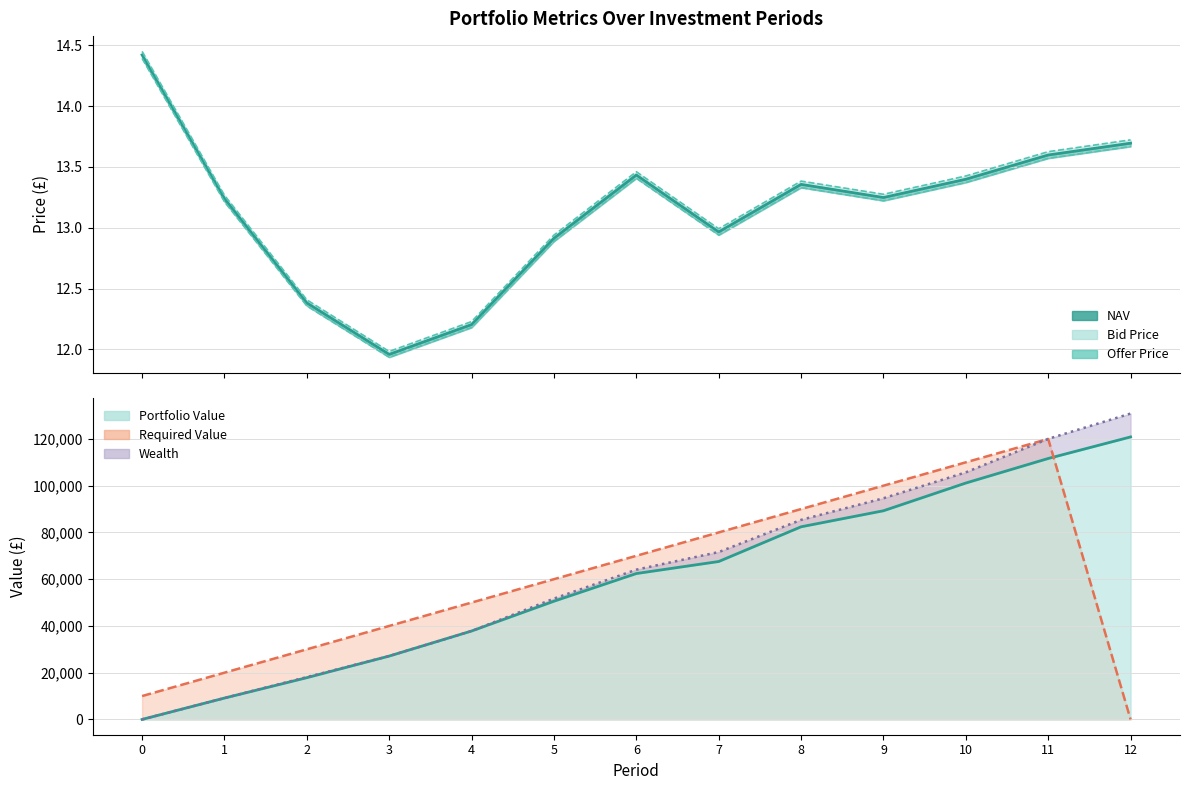

What is the value of the NAV (line) point at the 7th from the left?

13.4